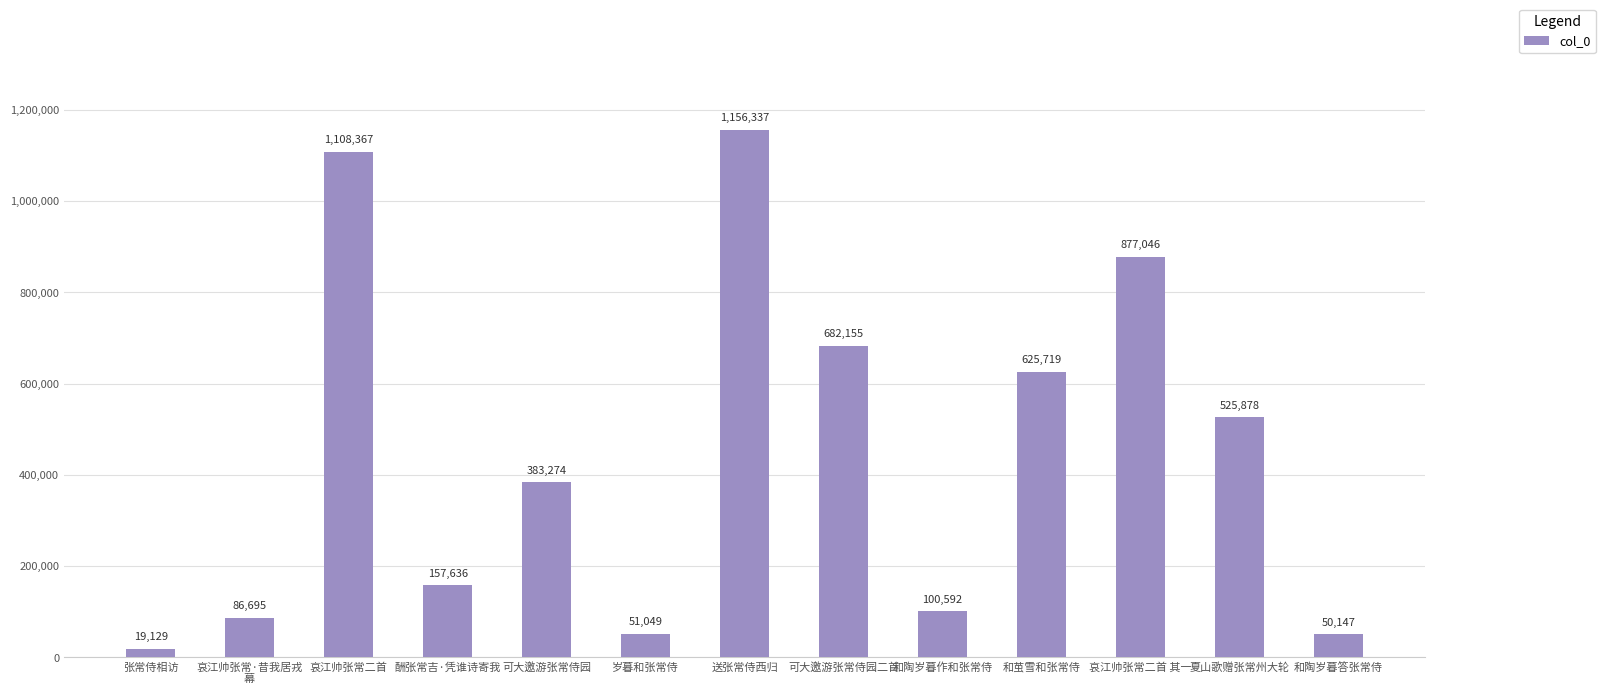

Reading left to right, transcribe all the data shown in this chart.

张常侍相访=19129	哀江帅张常·昔我居戎
幕=86695	哀江帅张常二首=1108367	酬张常吉·凭谁诗寄我=157636	可大邀游张常侍园=383274	岁暮和张常侍=51049	送张常侍西归=1156337	可大邀游张常侍园二首=682155	和陶岁暮作和张常侍=100592	和茧雪和张常侍=625719	哀江帅张常二首 其一=877046	夏山歌赠张常州大轮=525878	和陶岁暮答张常侍=50147